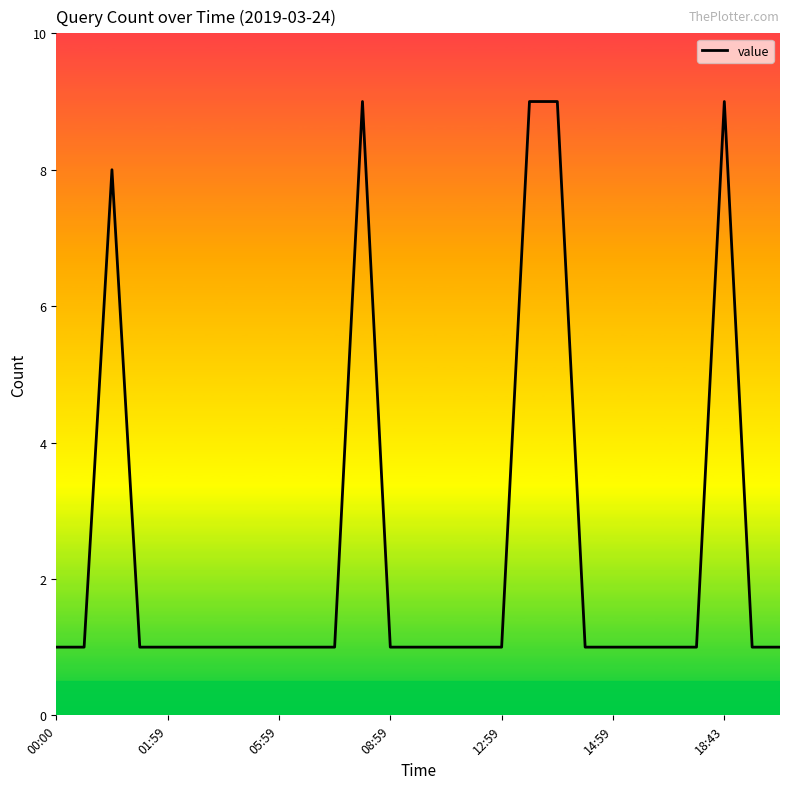

What is the maximum value shown in the chart?

9